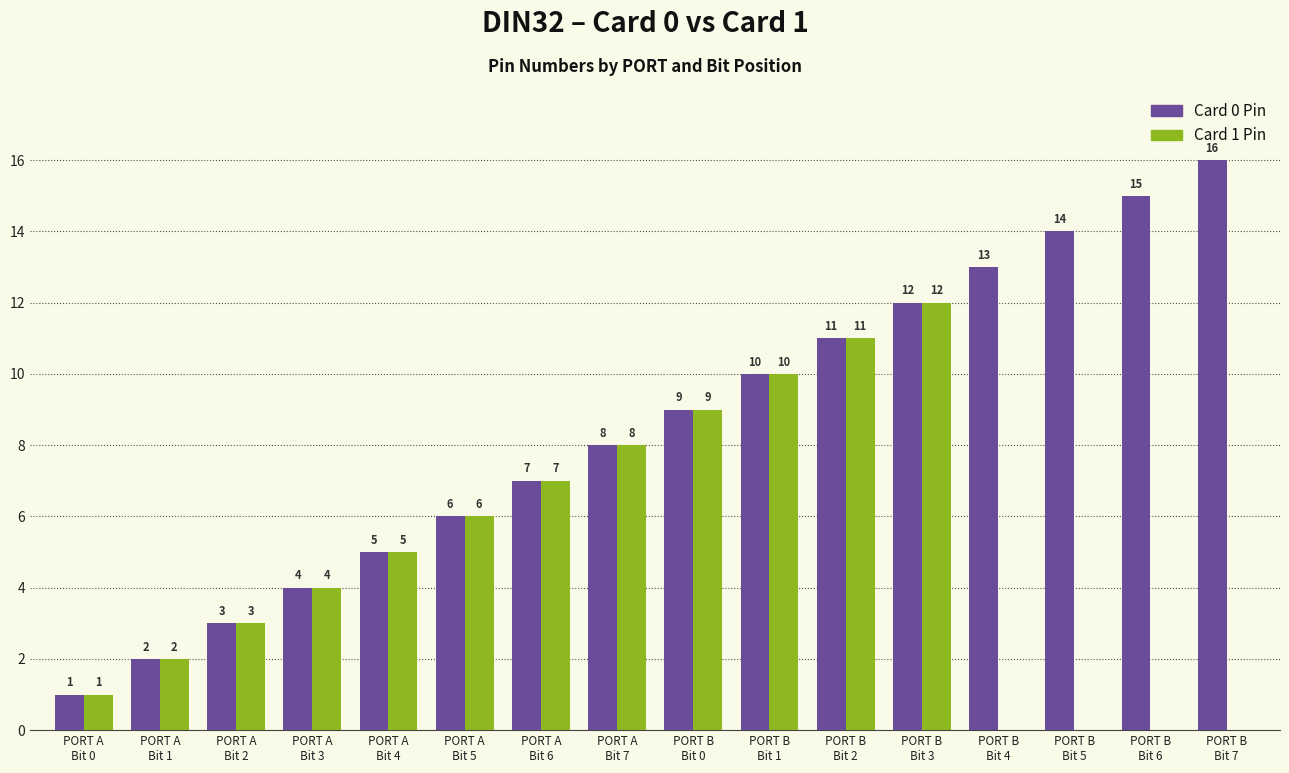

Are the bars grouped side by side (vs. stacked)?

Yes